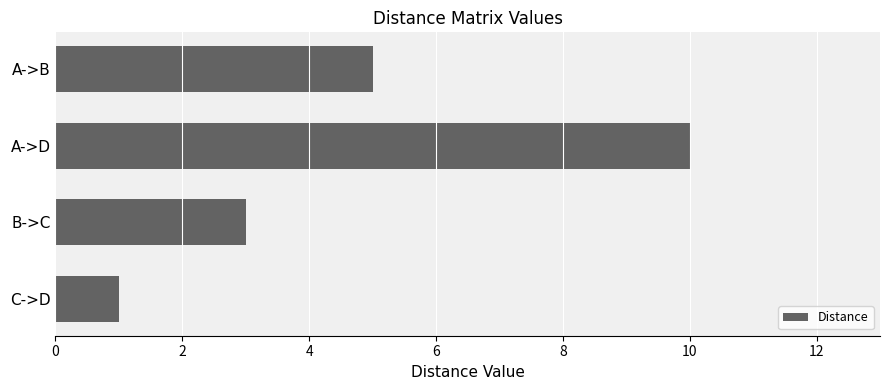

What is the maximum value shown in the chart?

10